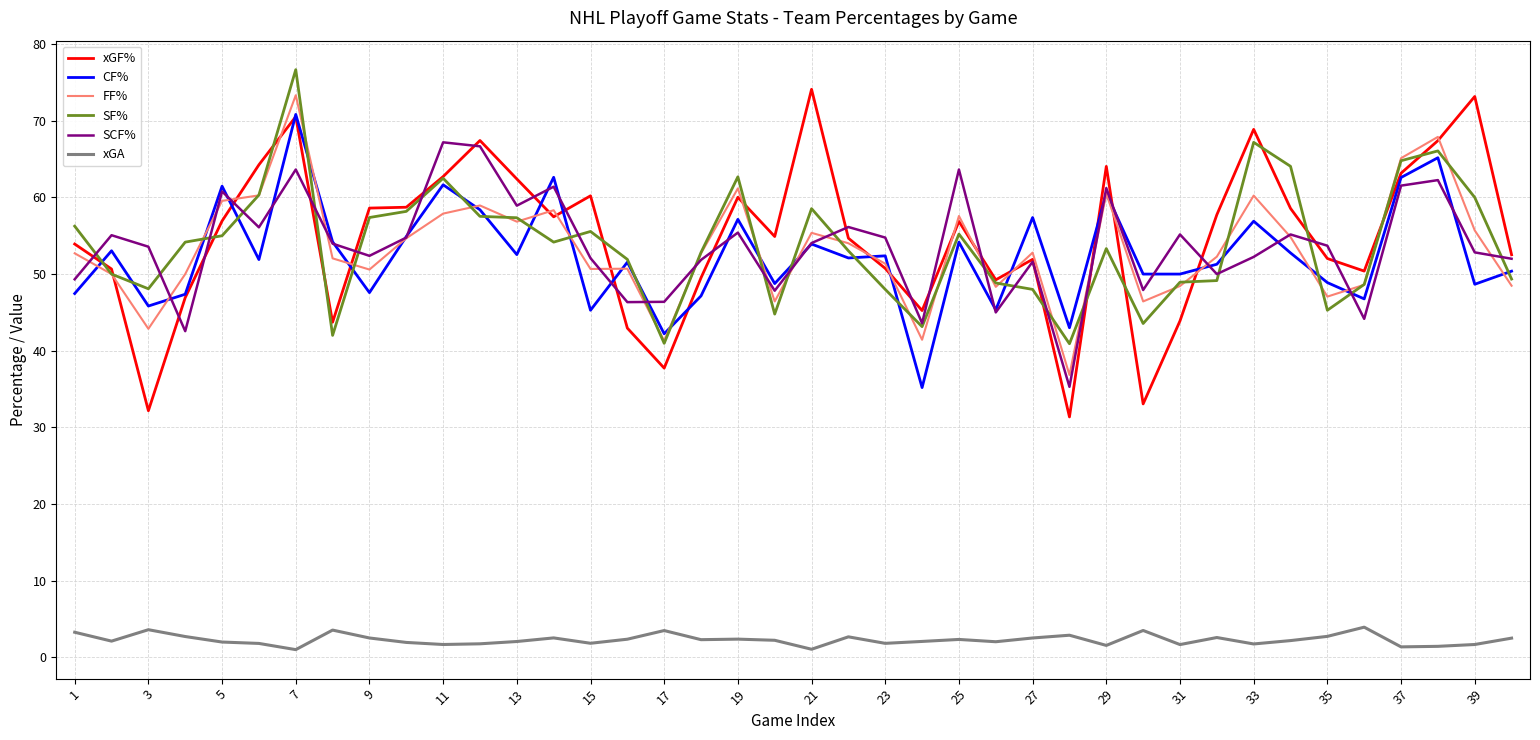

At how many categories does at least one series exceed 15?

40